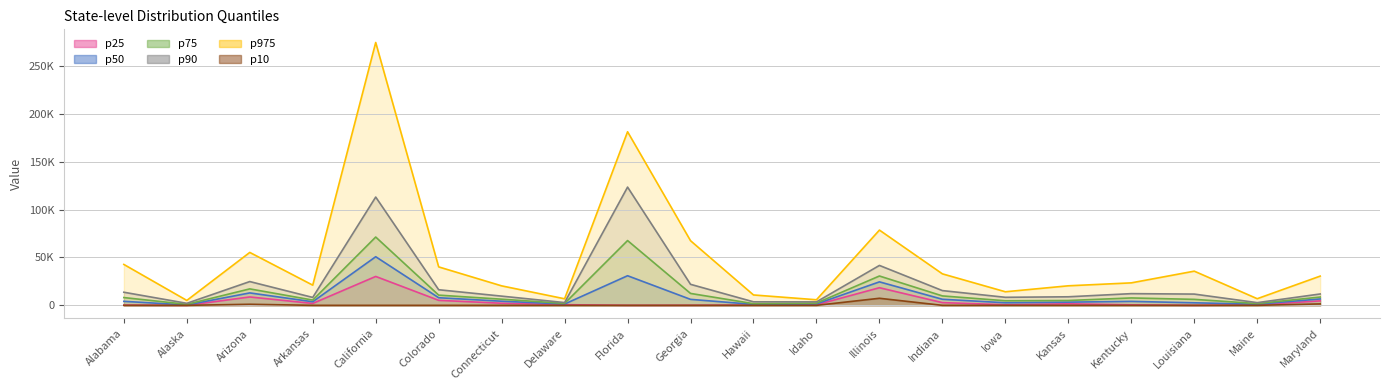

What position from the right is Indiana?

7